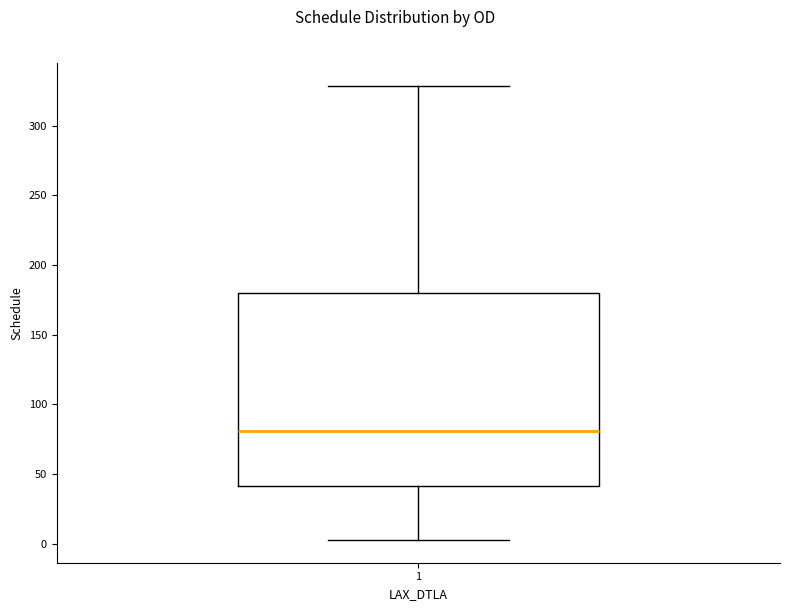

Transcribe this box plot: give where the median line is, the range the box spans, and where the two whiskers end, as read against the y-axis. The values are not printed on the chart, so give them approximately, as read against the axis.

median 80, box 40 to 180, whiskers 5 to 330